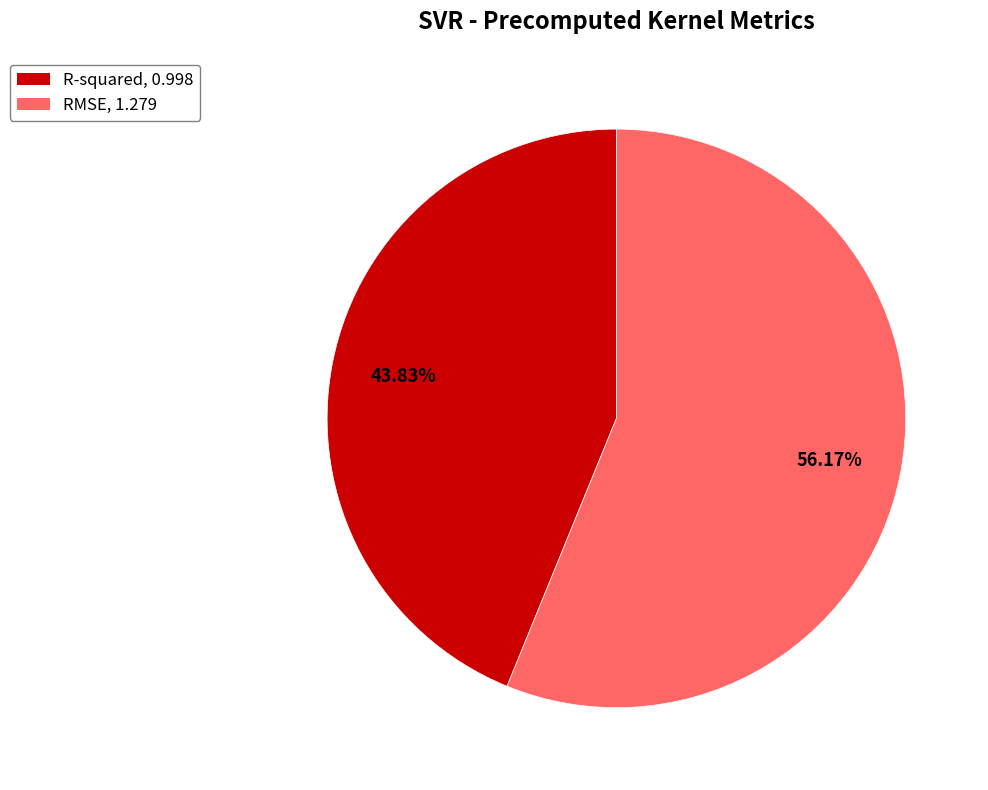

How many segments does this pie chart have?

2